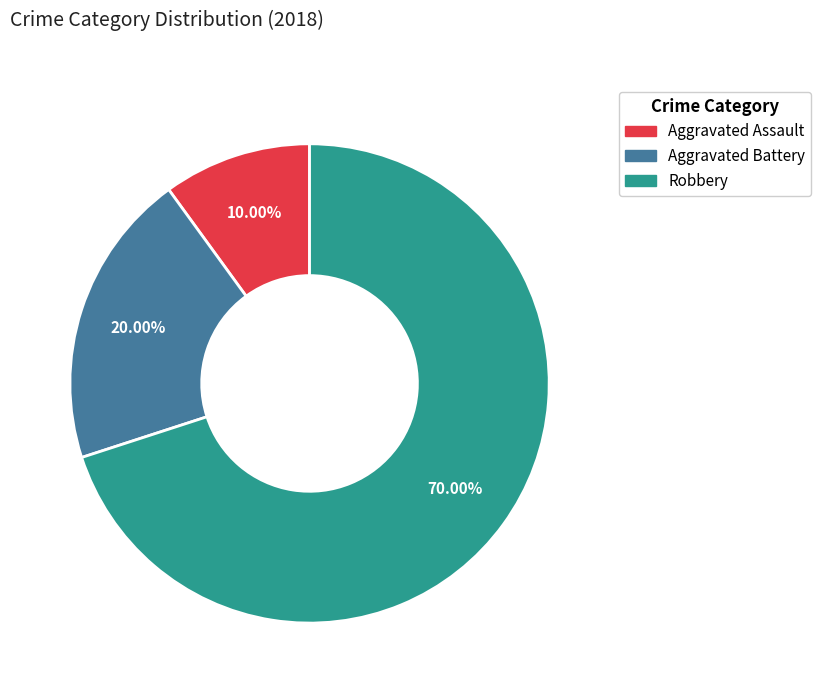

To the nearest percent, what percentage of the pie is Aggravated Assault?

10%